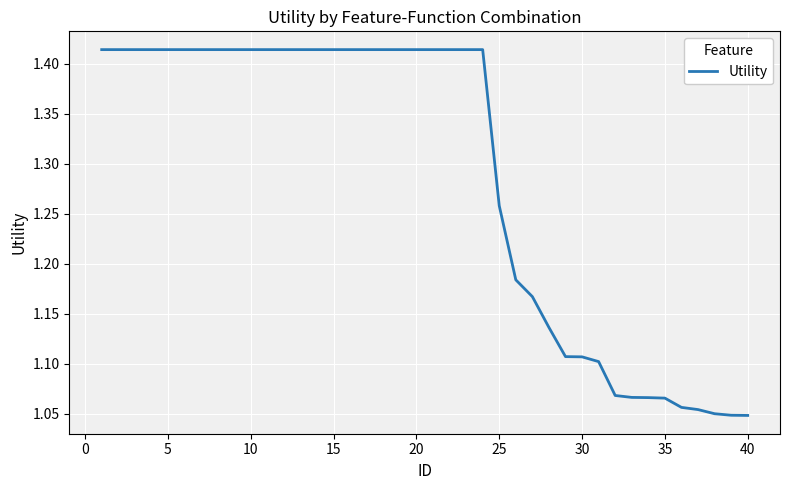

What is the maximum value shown in the chart?

1.4